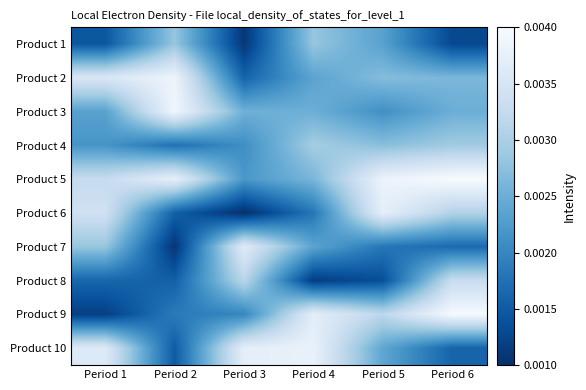

Which series has the widest spread of values?

Product 9